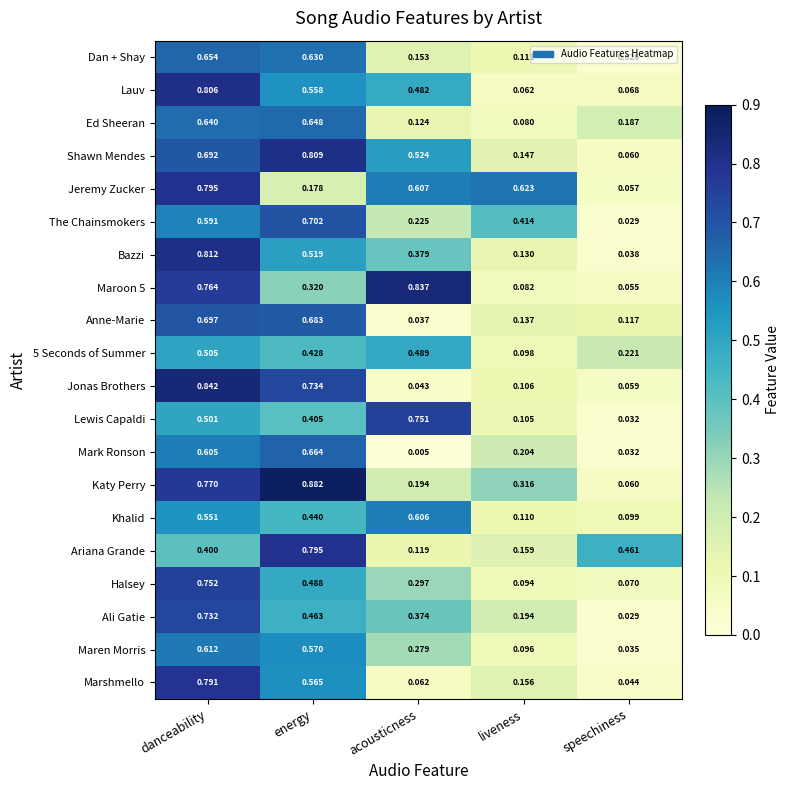

Is the value of Maroon 5 at energy greater than the value of Lauv at danceability?

No